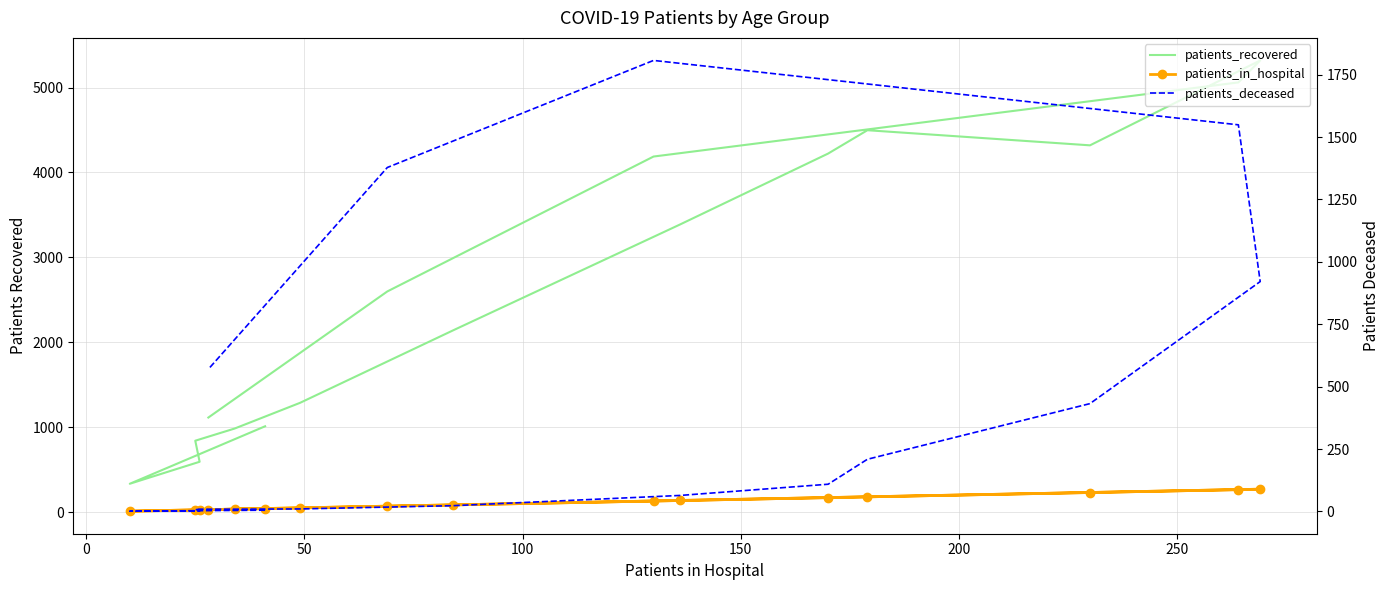

True or false: patients_deceased and patients_recovered intersect in this chart.

False